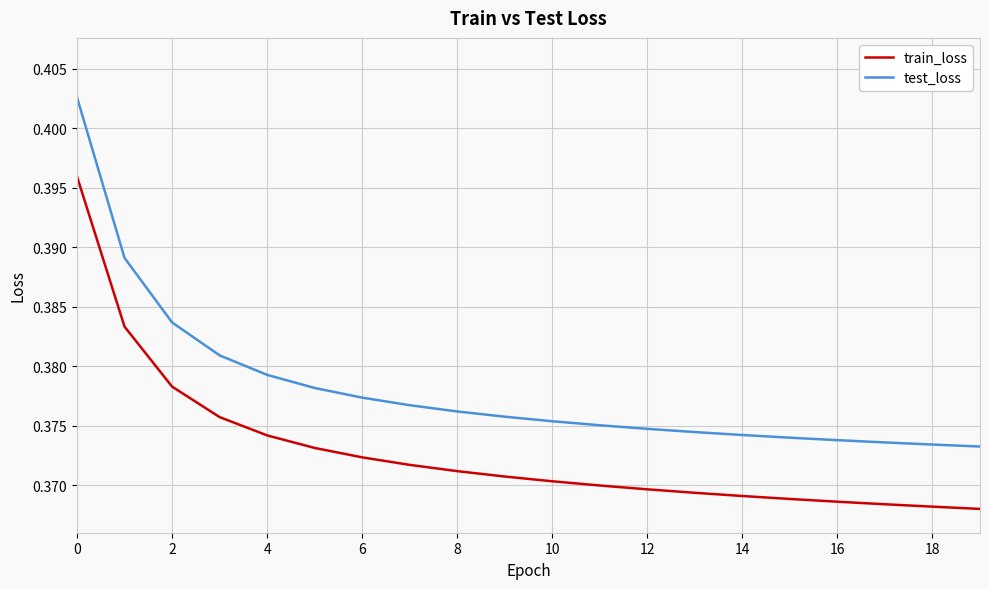

Rank the series by their maximum value, from lowest to highest.

train_loss, test_loss